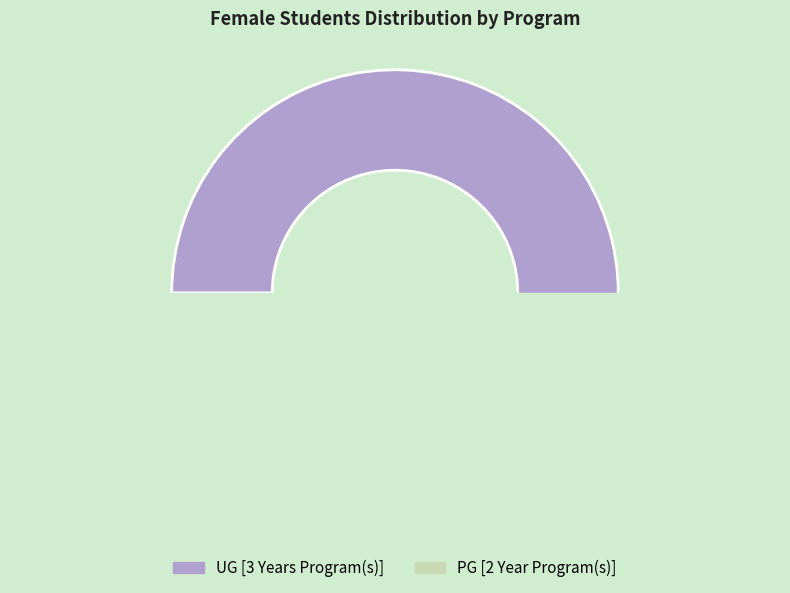

Count the number of slices in the pie.

2